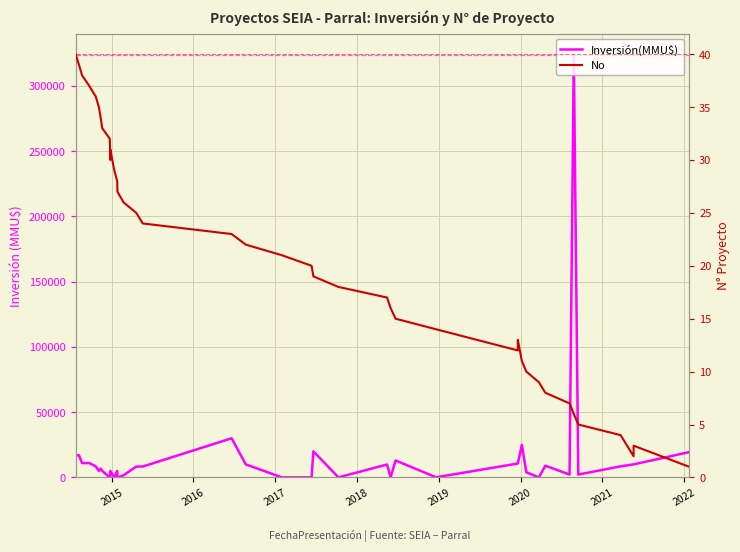

What are all the series names shown in the legend?

Inversión(MMU$), No